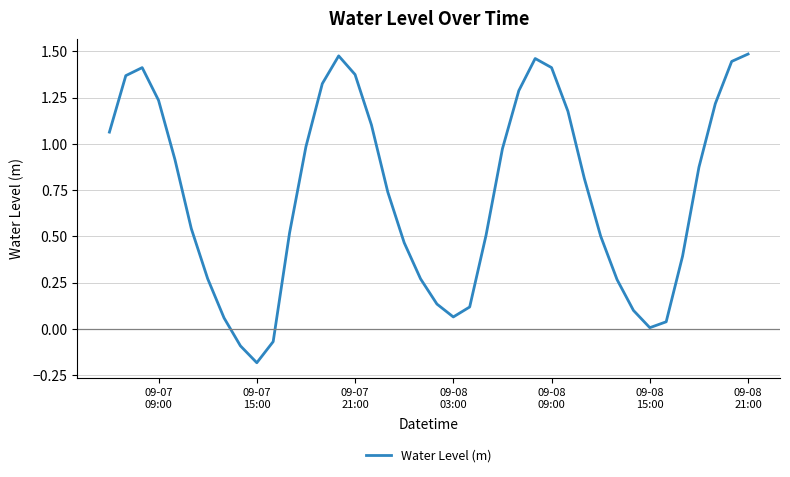

What is the difference between the maximum and minimum values?

1.7